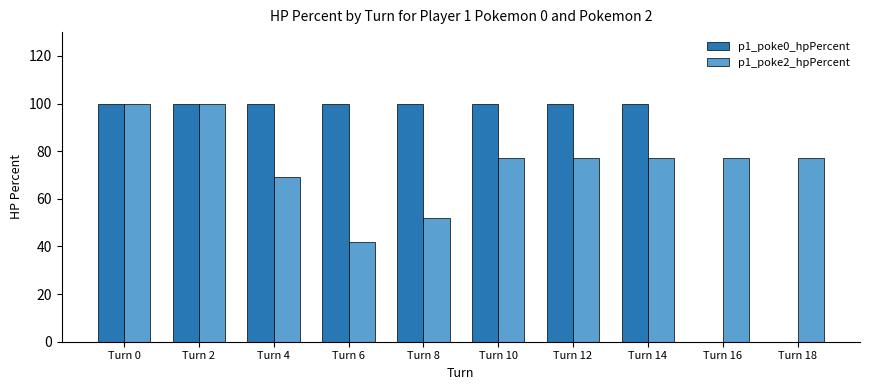

Which series has the largest total across all categories?

p1_poke0_hpPercent